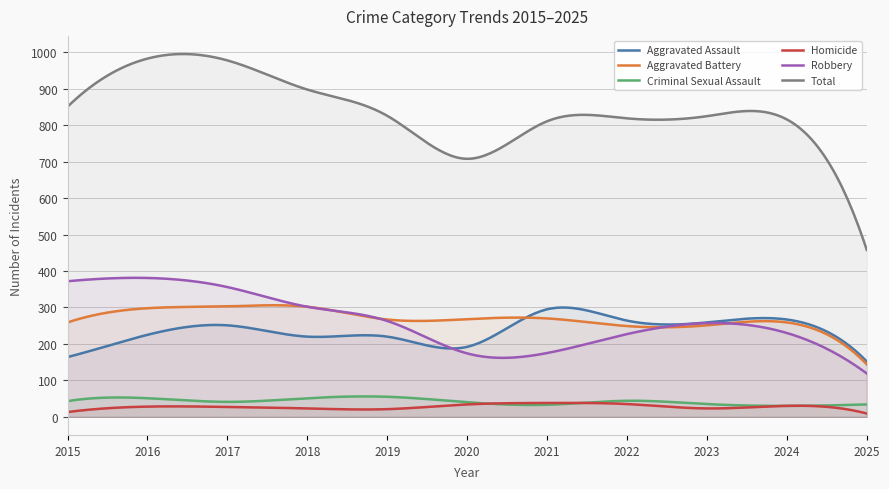

How many lines are shown in the chart?

6